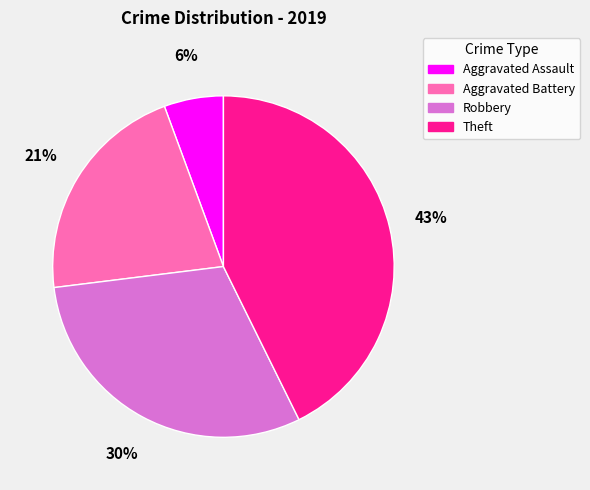

How many segments does this pie chart have?

4